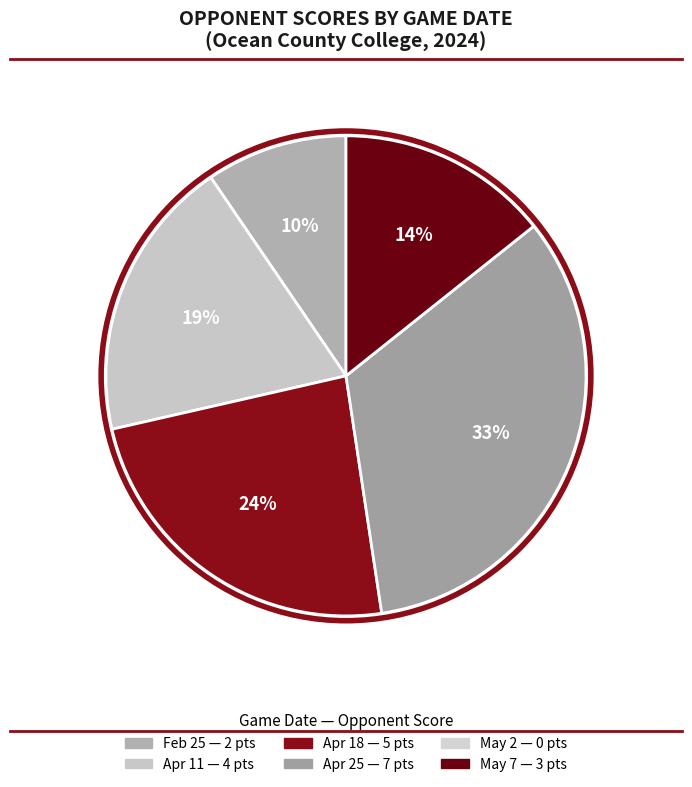

True or false: Apr 18 accounts for 24% of the total.

True